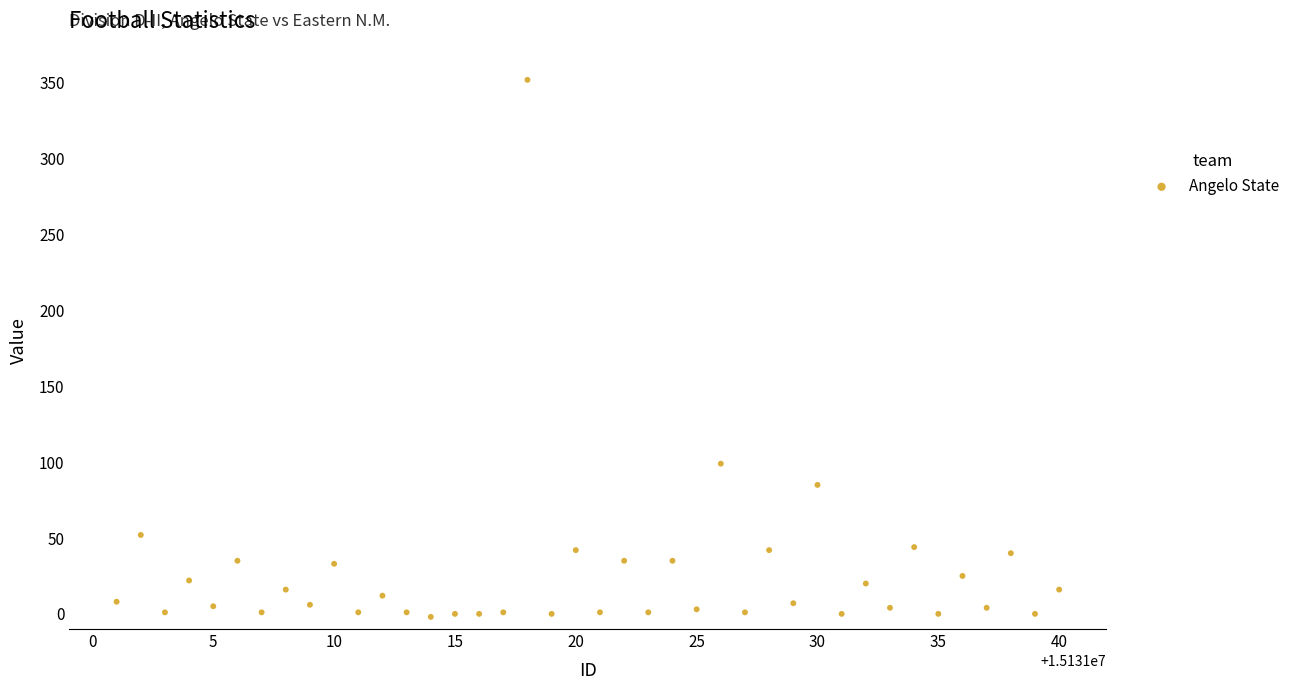

What Y value in the scatter plot is closest to 175?

99